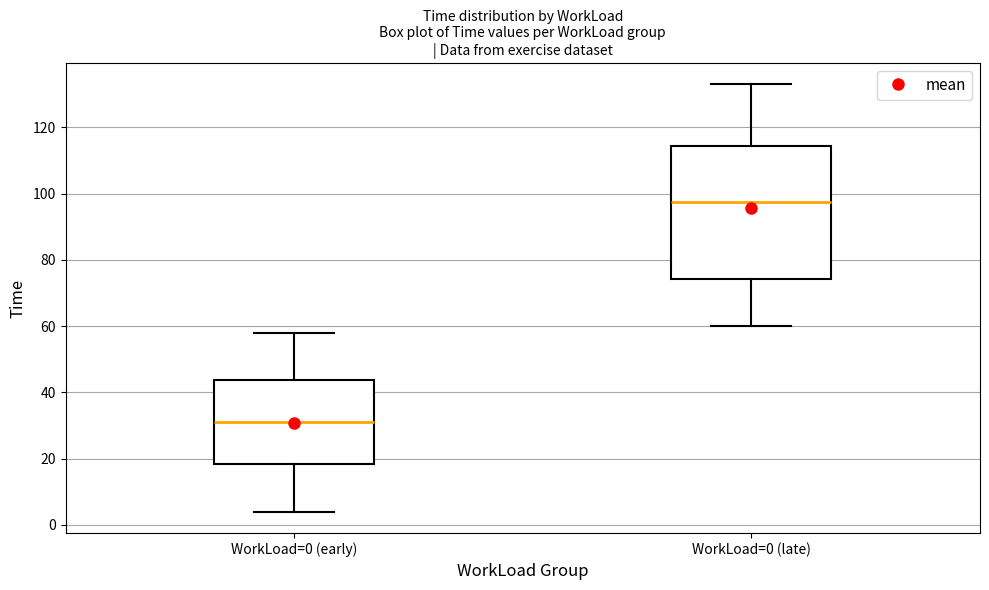

Which box's median line is the lowest?

WorkLoad=0 (early)